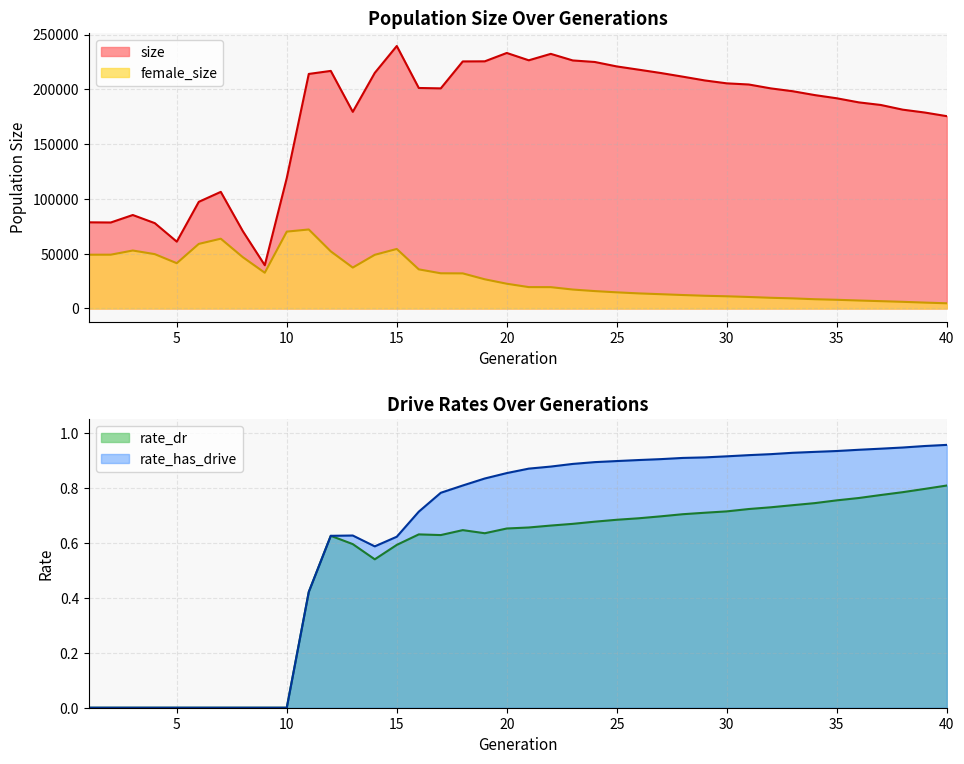

What is the sum of all size values?

7053701